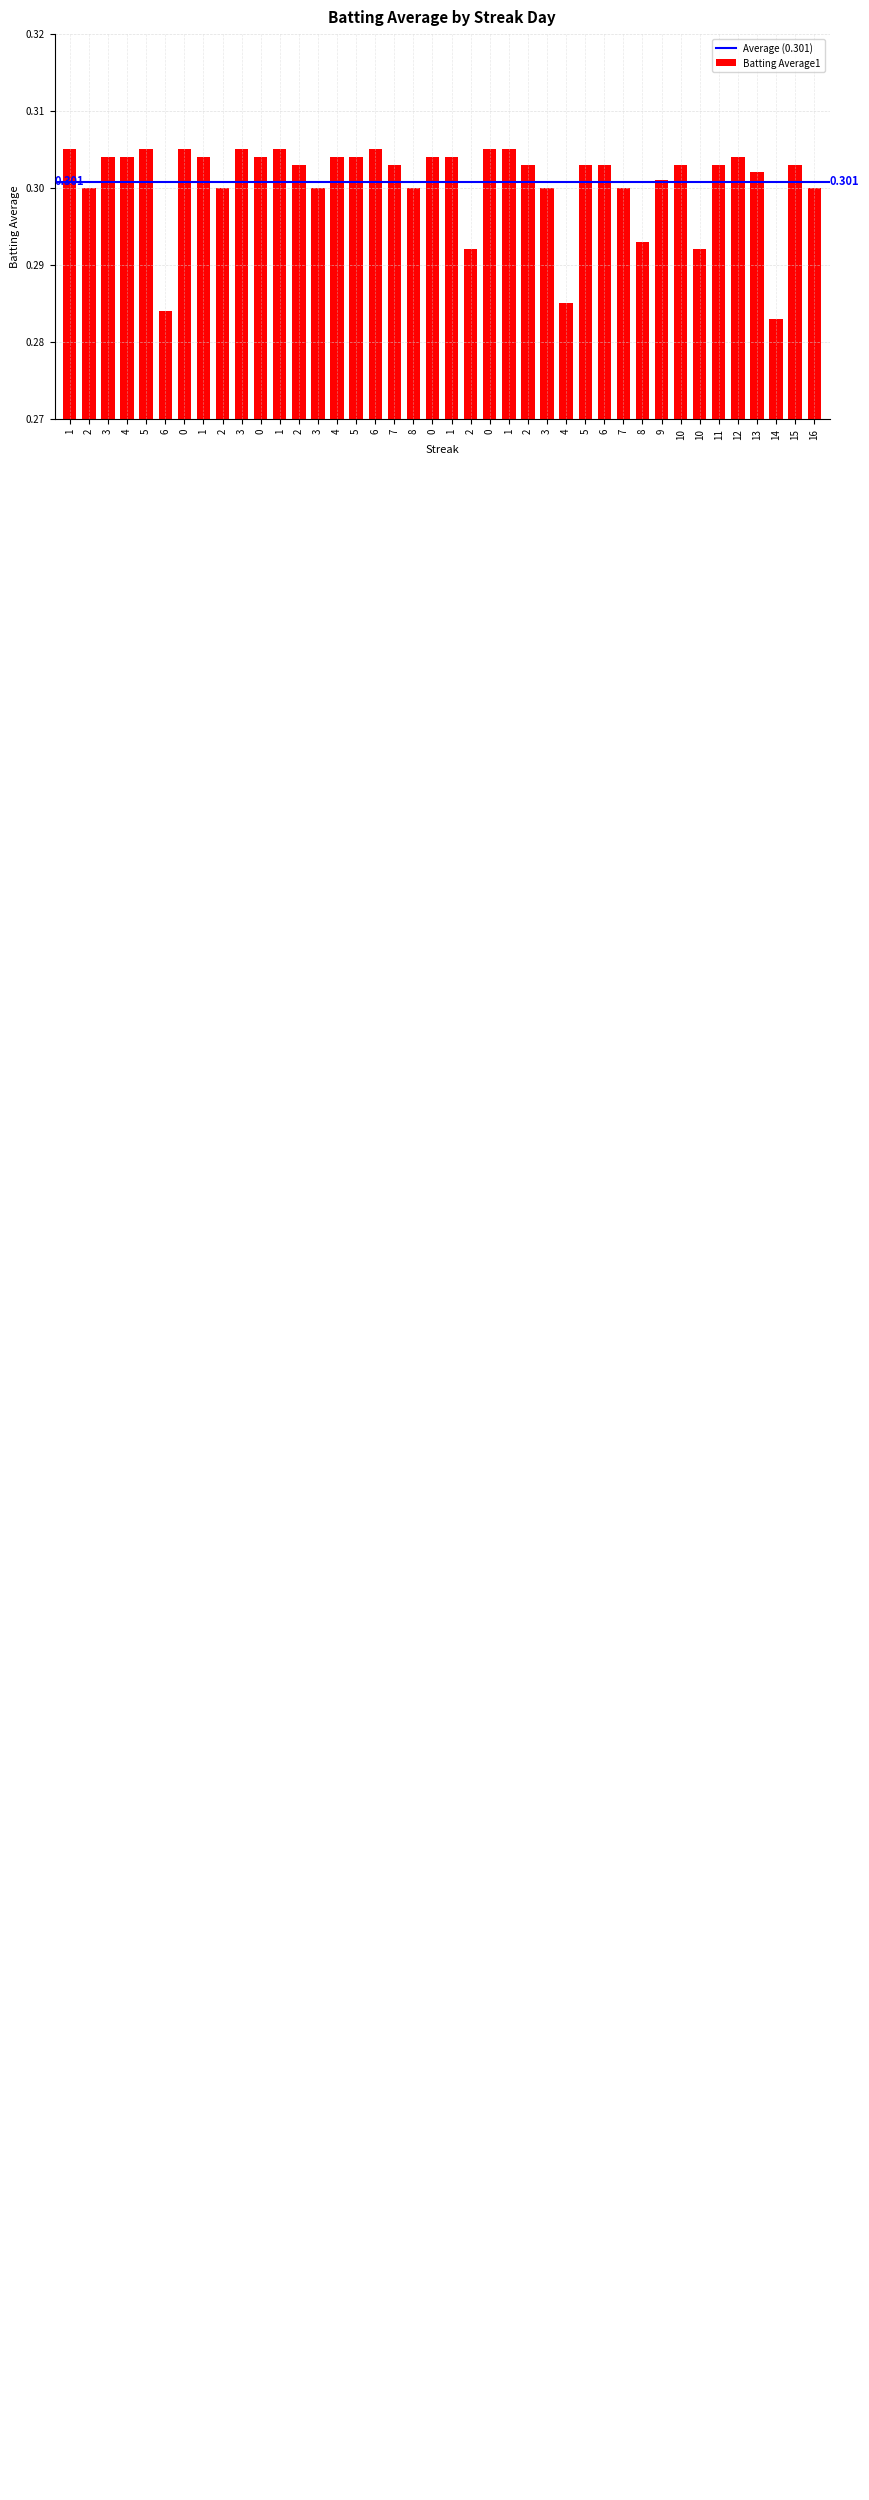

How many data points does each series have?

40